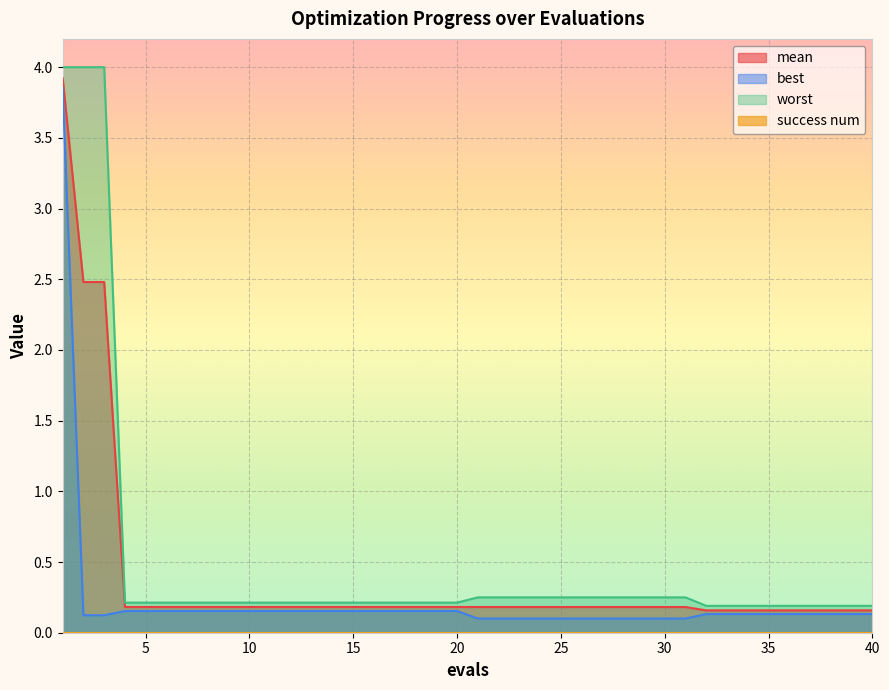

What is the smallest value displayed?

0.0